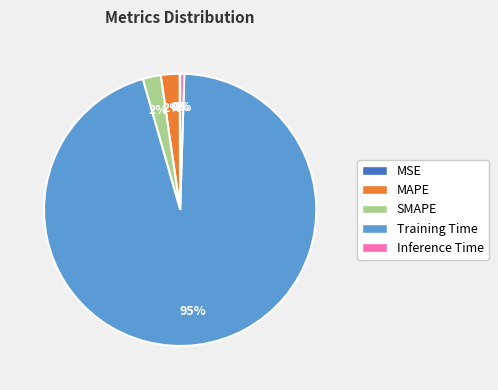

Which category has the biggest portion of the pie?

Training Time